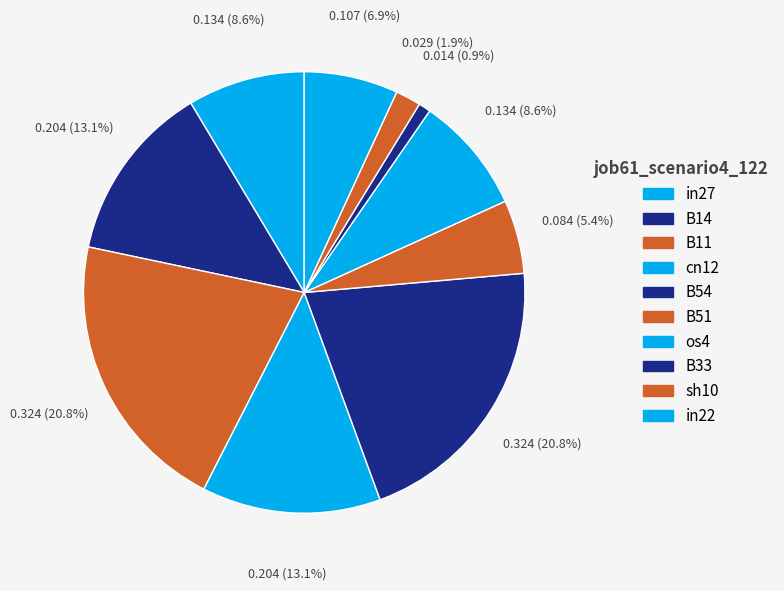

What percentage is NOT represented by os4?

91.4%